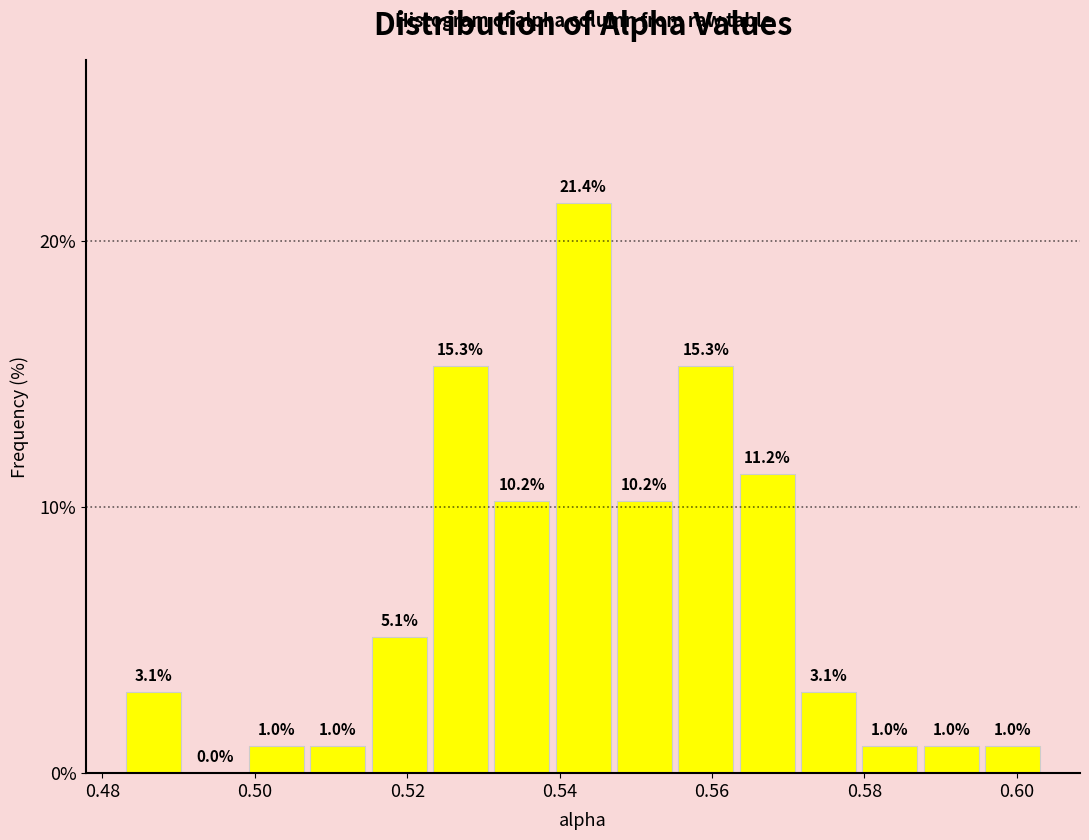

Reading left to right, list every bar in this chart as the range it spans on the x-axis followed by its height. The bar edges are not printed on the chart, so give them approximately, as read against the axis.

0.482 to 0.490: 3.1
0.490 to 0.498: 0.0
0.498 to 0.506: 1.0
0.506 to 0.514: 1.0
0.514 to 0.522: 5.1
0.522 to 0.532: 15.3
0.532 to 0.540: 10.2
0.540 to 0.548: 21.4
0.548 to 0.556: 10.2
0.556 to 0.564: 15.3
0.564 to 0.572: 11.2
0.572 to 0.580: 3.1
0.580 to 0.588: 1.0
0.588 to 0.596: 1.0
0.596 to 0.604: 1.0